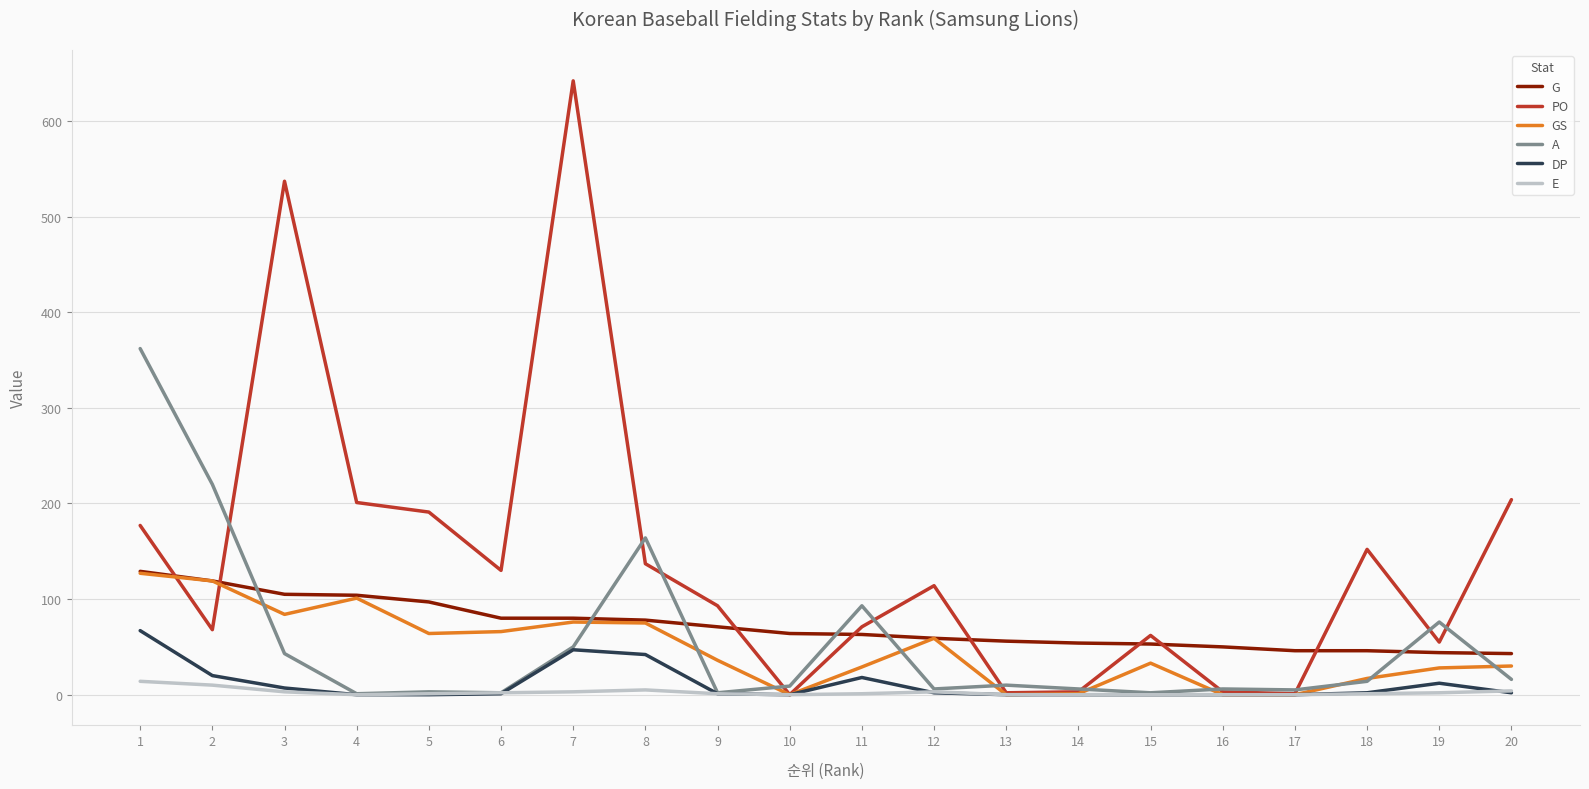

Which series has the widest spread of values?

PO